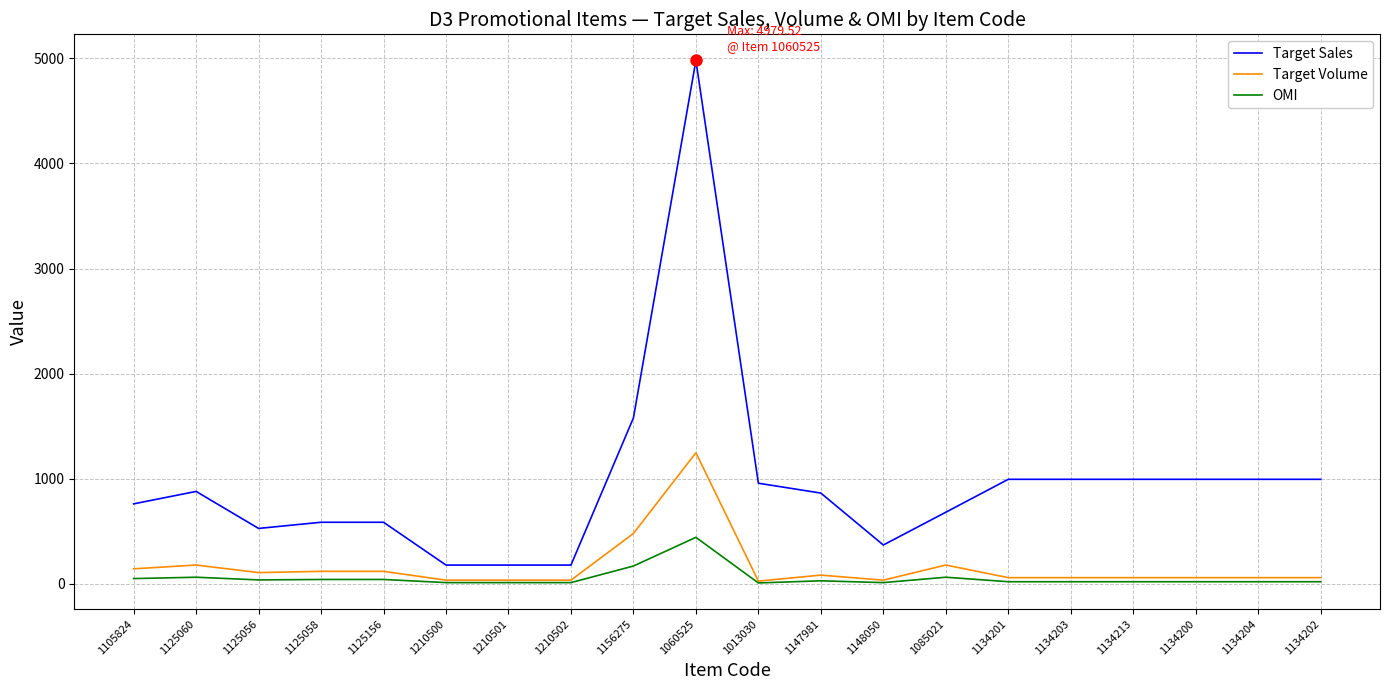

Is it true that OMI equals 51.1 at 1105824?

True